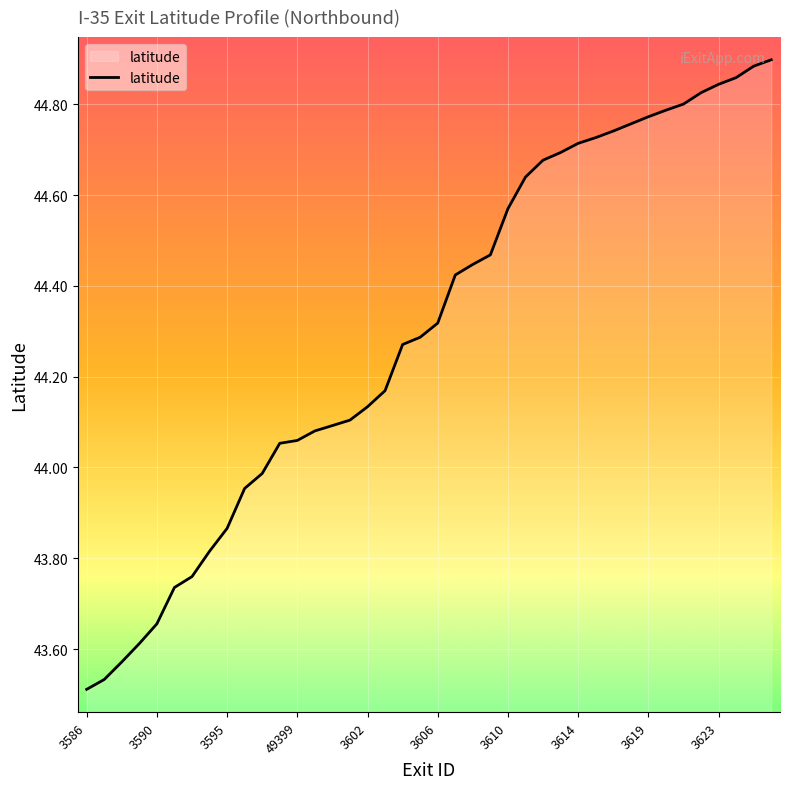

What is the difference between the maximum and minimum values?

1.4